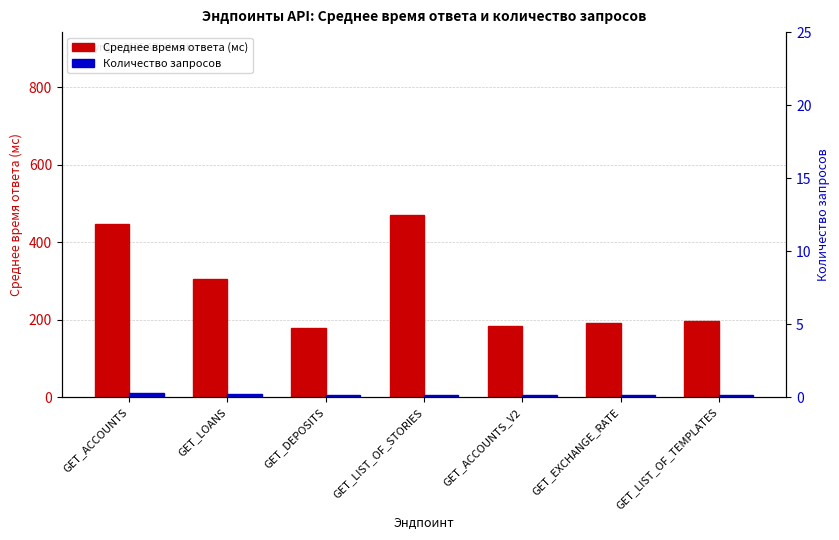

Does the chart contain any negative values?

No